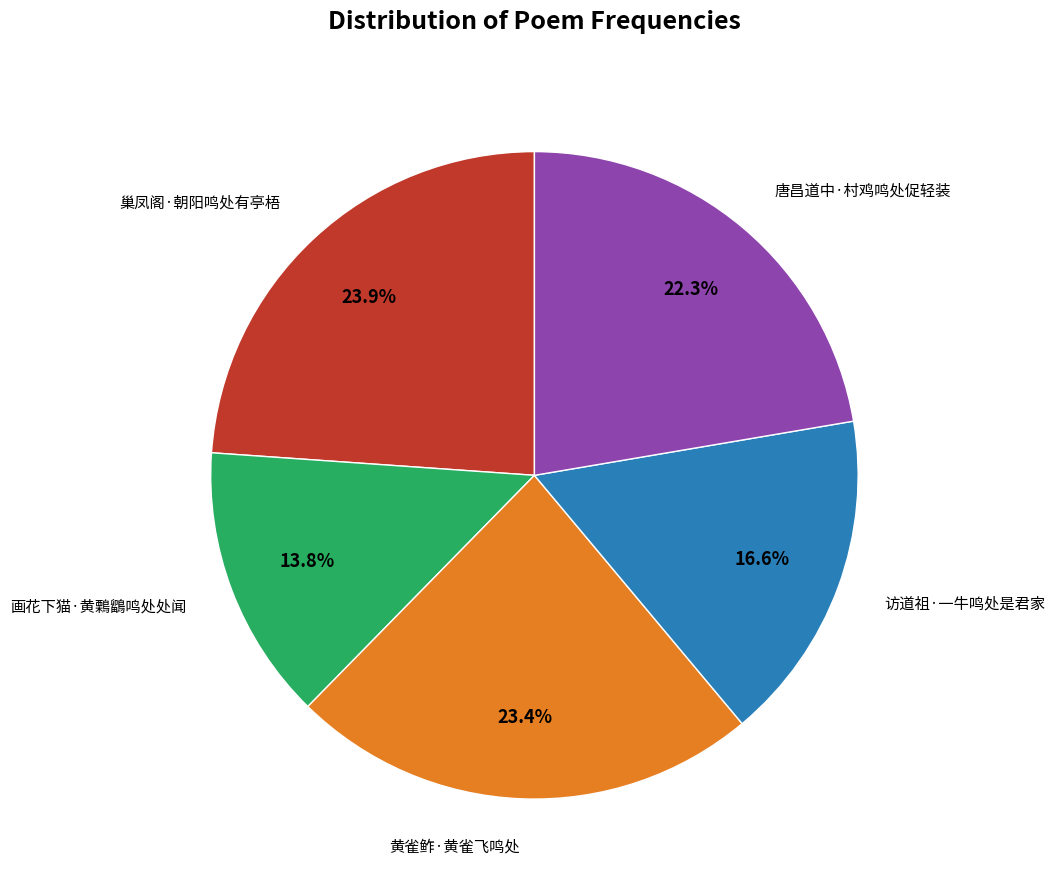

Is there a majority slice in this chart?

No